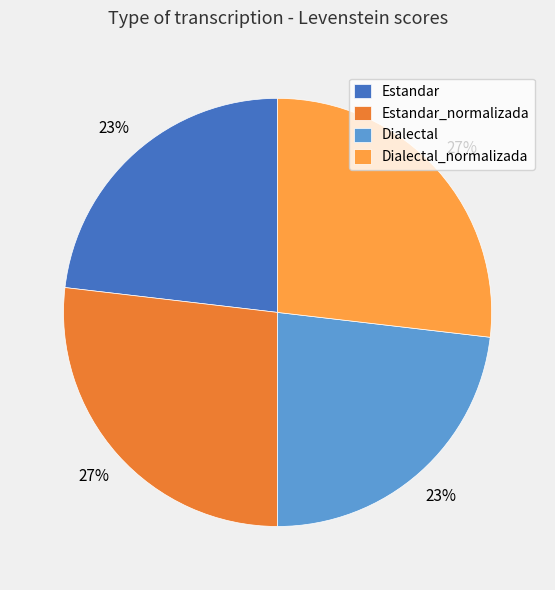

Is there any slice that represents more than half of the pie?

No